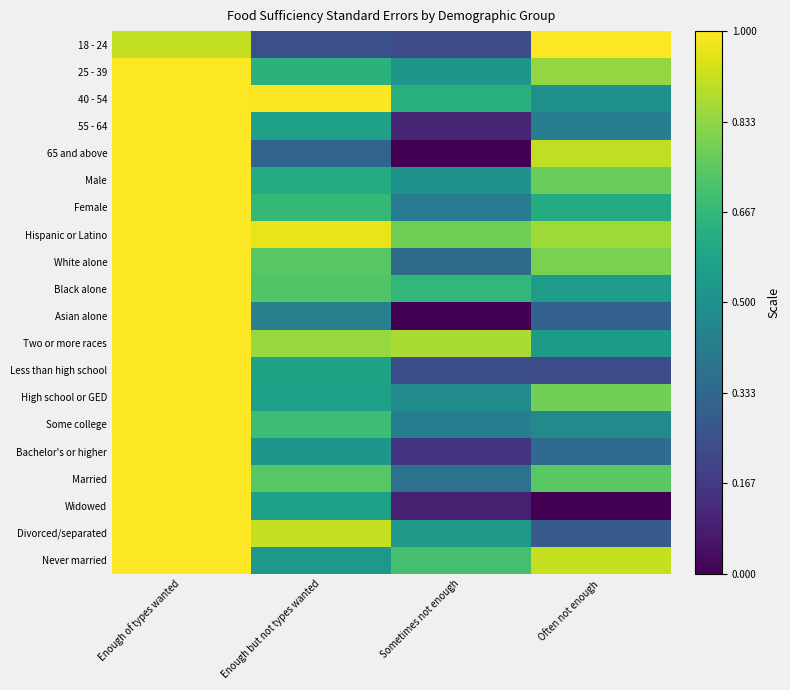

Between Sometimes not enough and Often not enough, which series saw the biggest shift?

65 and above